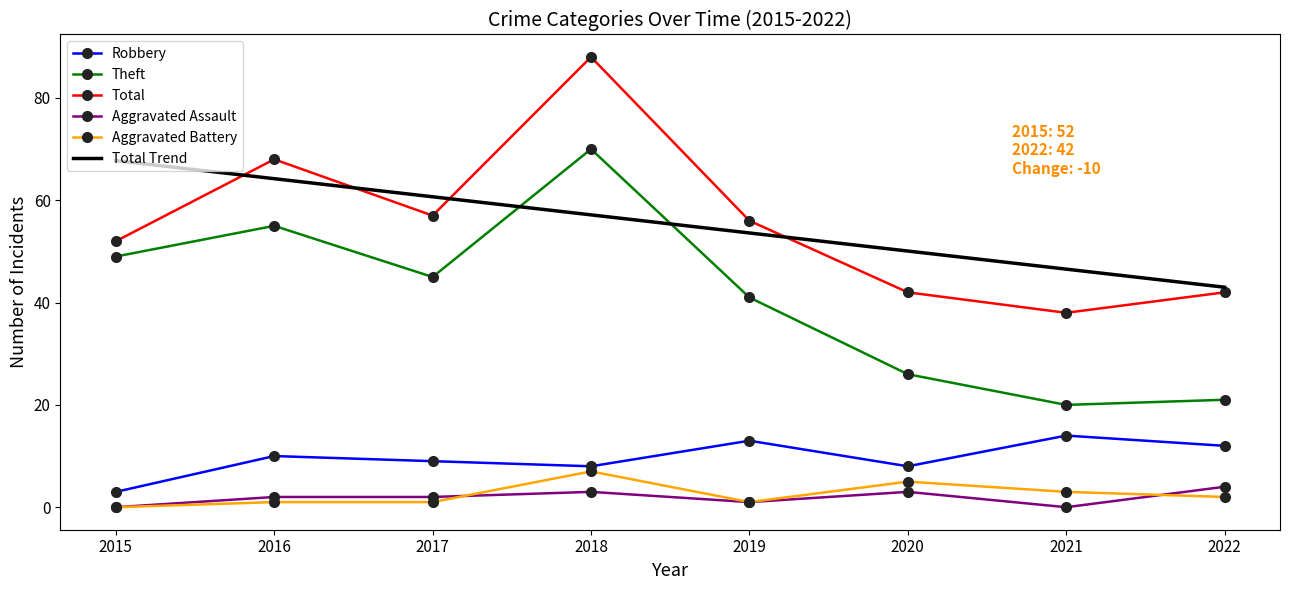

List the labels in order of Total value, largest first.

2018, 2016, 2017, 2019, 2015, 2020, 2022, 2021